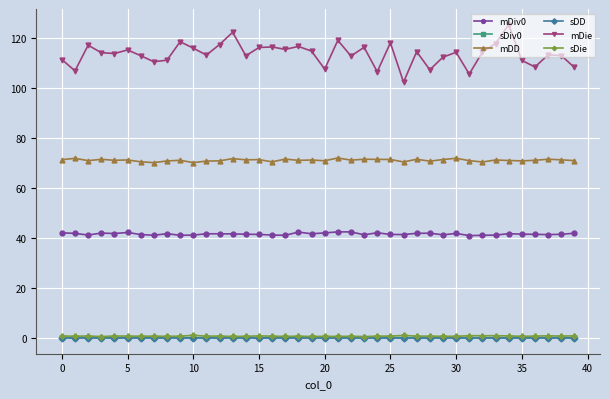

Which series has the largest range (max minus min)?

mDie